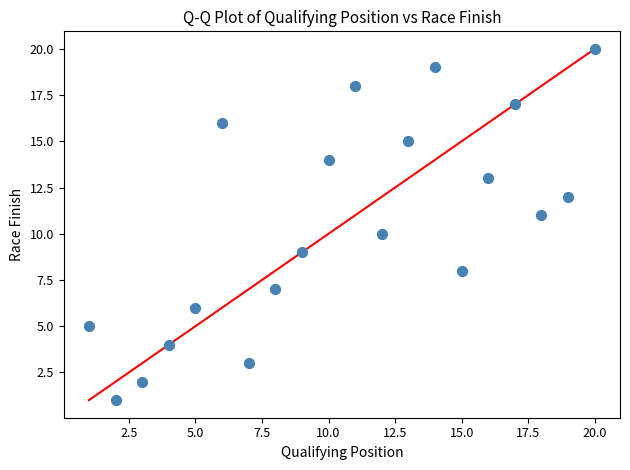

What is the range of Y values (max minus min)?

19